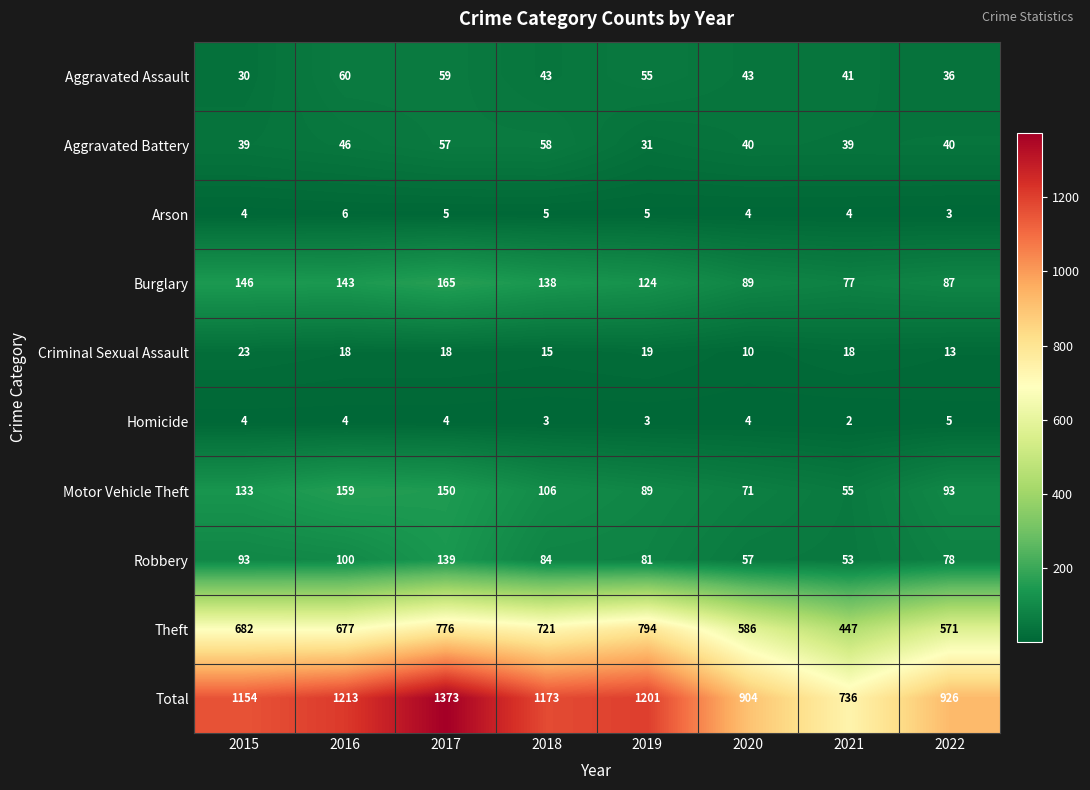

What is the sum of the Aggravated Battery values at 2017 and 2021?

96